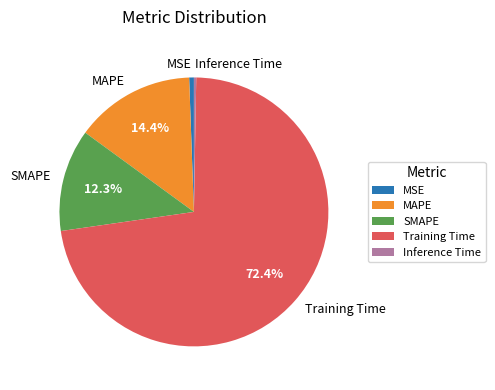

To the nearest percent, what is the difference between the largest and smallest slice percentages?

72%